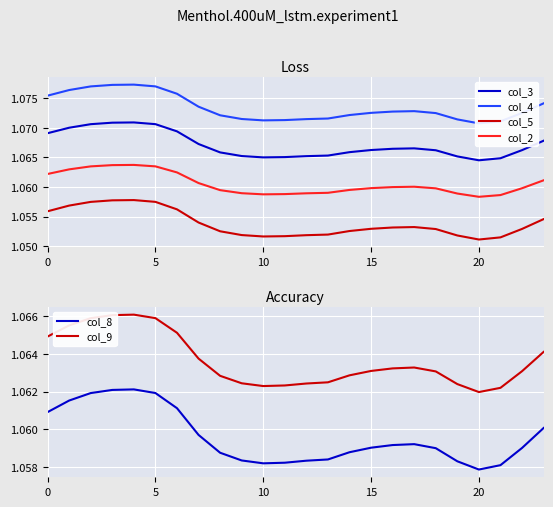

Does the chart display data point markers on the line(s)?

No